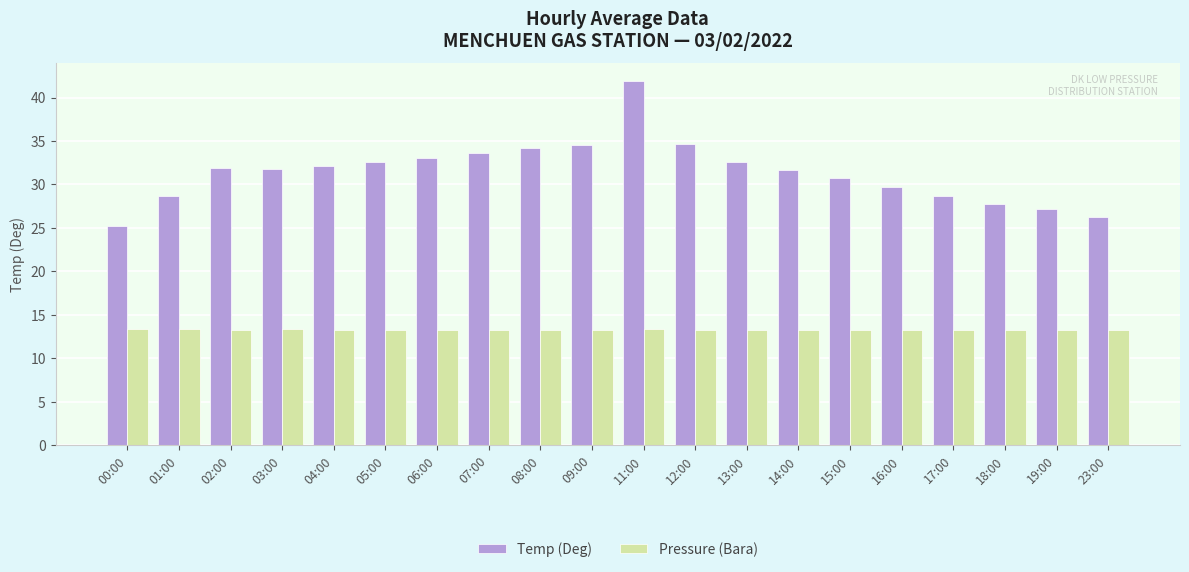

Is the value of Pressure (Bara) at 05:00 greater than the value of Temp (Deg) at 03:00?

No